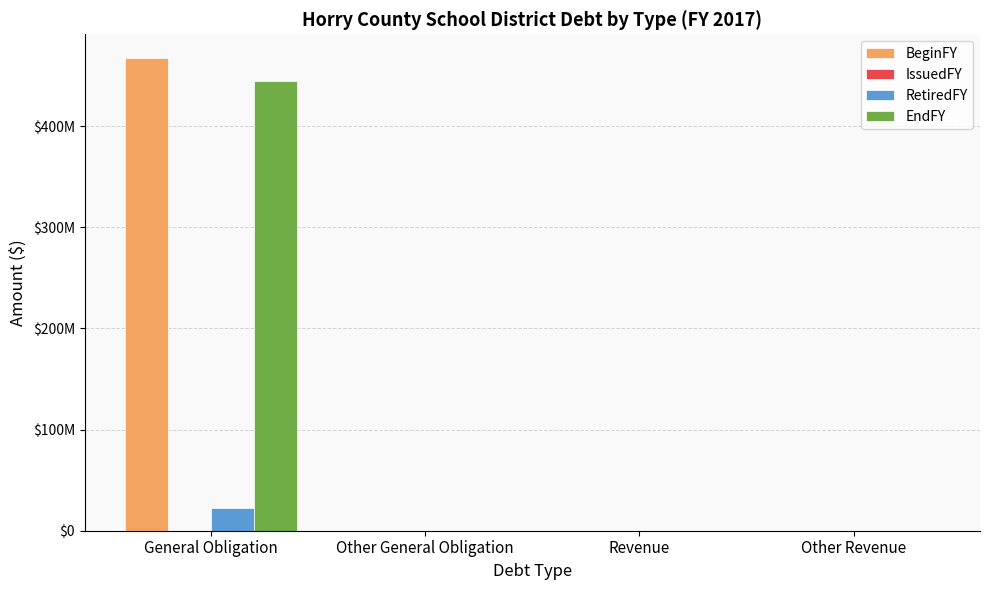

Does the chart contain stacked bars?

No